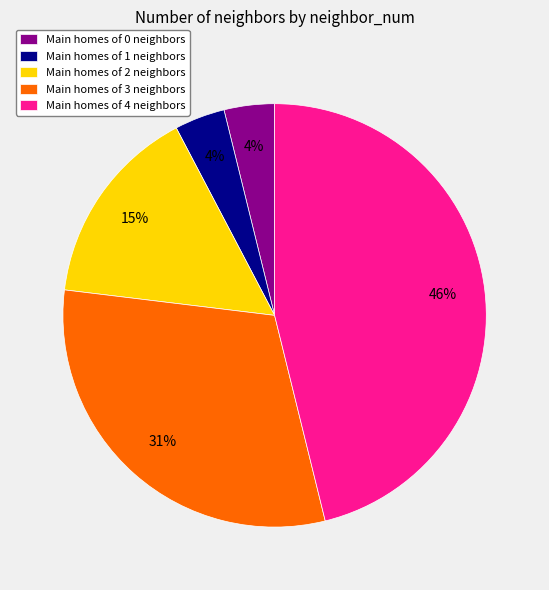

Is there a majority slice in this chart?

No